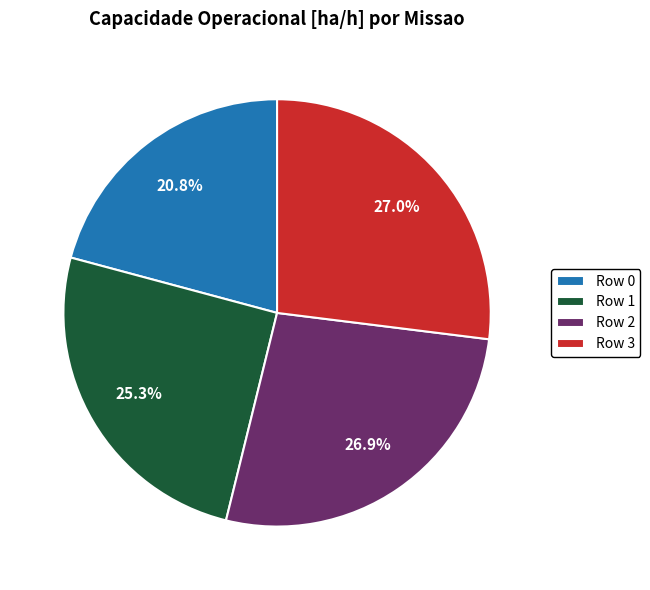

Is there any slice that represents more than half of the pie?

No